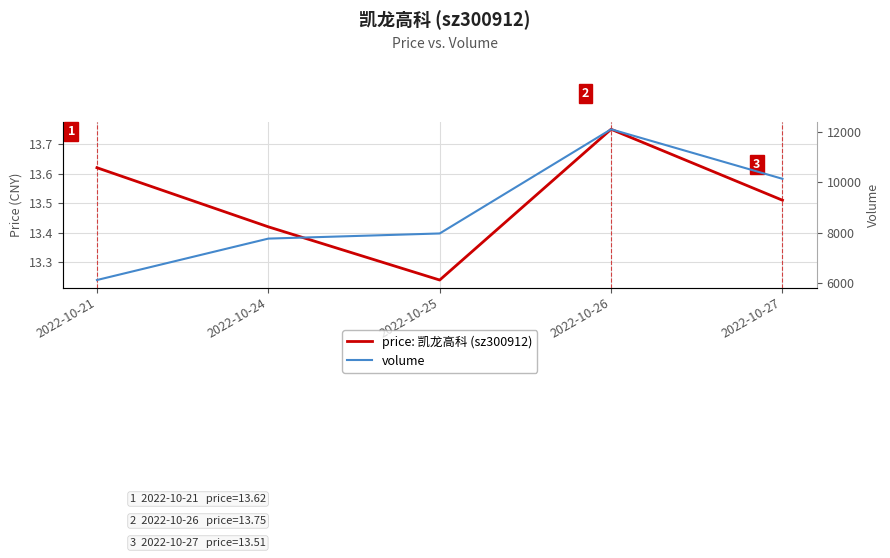

What is the difference between the maximum and minimum values in the volume series?

5983.0